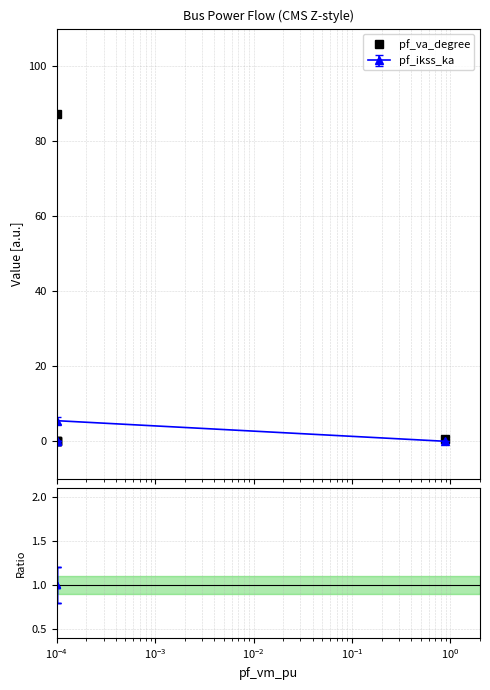

What is the maximum value shown in the chart?

87.3